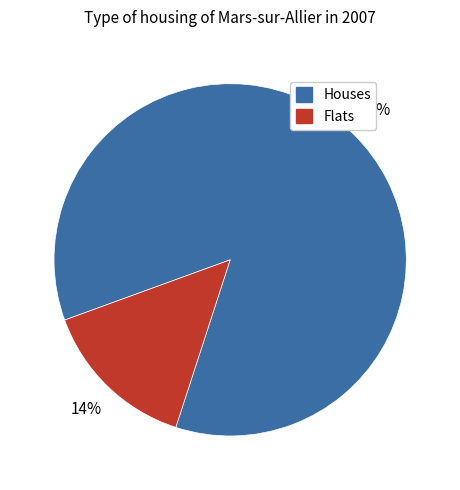

Does any single category account for the majority?

Yes